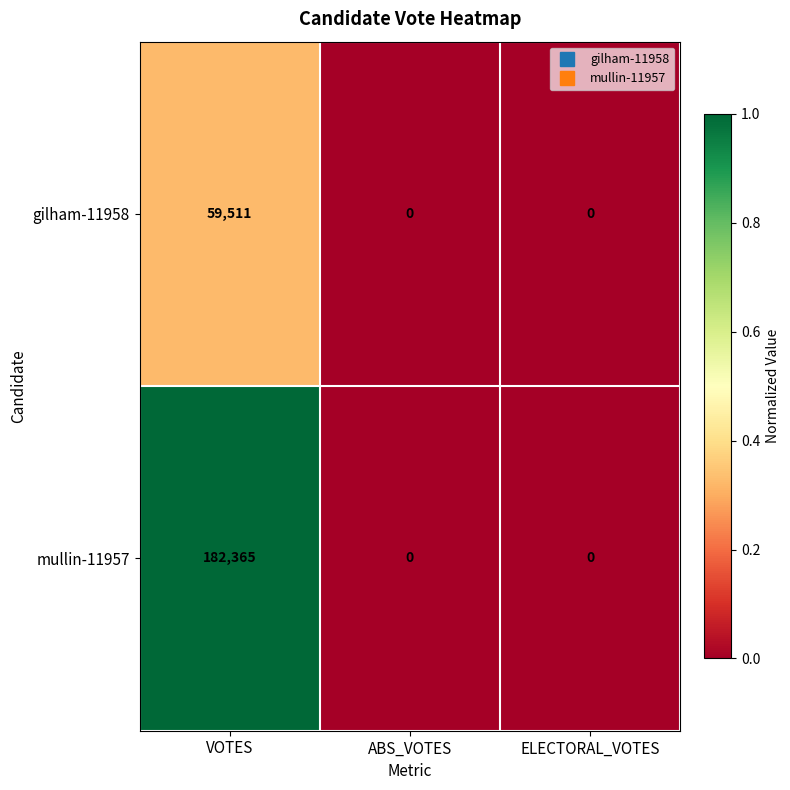

Reading left to right, extract all data points from this chart.

gilham-11958: VOTES=59511	ABS_VOTES=0	ELECTORAL_VOTES=0
mullin-11957: VOTES=182365	ABS_VOTES=0	ELECTORAL_VOTES=0